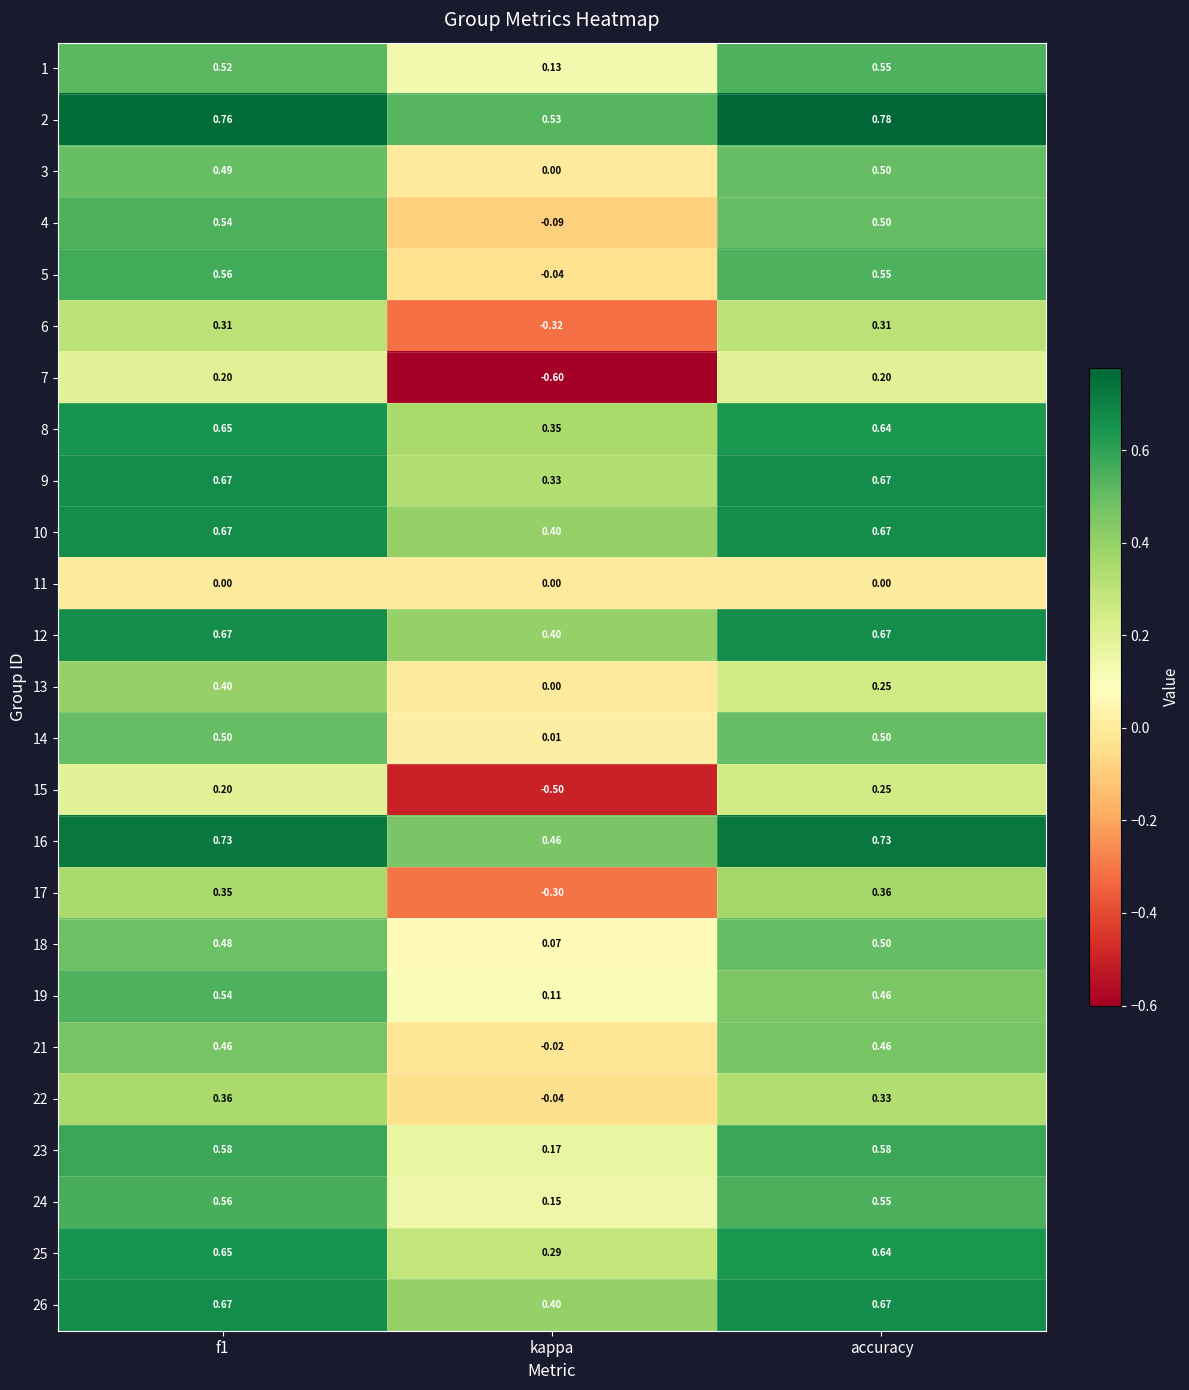

Which label corresponds to the smallest value in the chart?

kappa